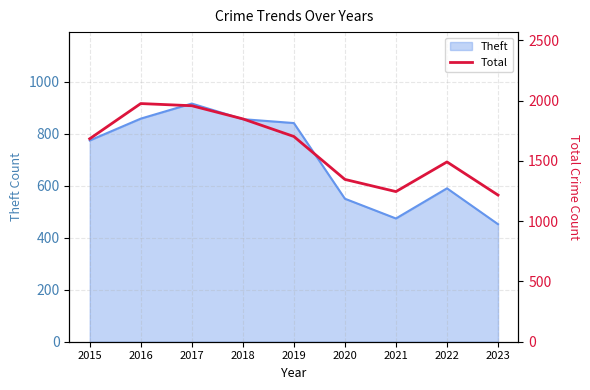

The value of Theft at 2016 is 858. True or false?

True